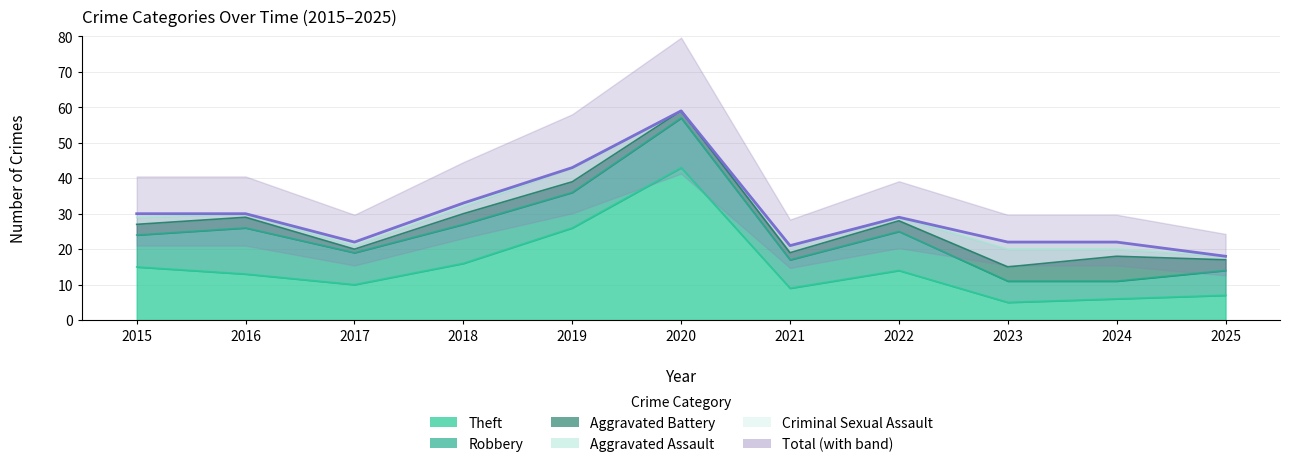

True or false: the data shows 33 at 2018.

True